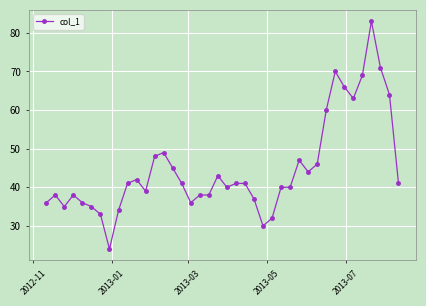

True or false: the data has more than 2 interior local peaks.

True